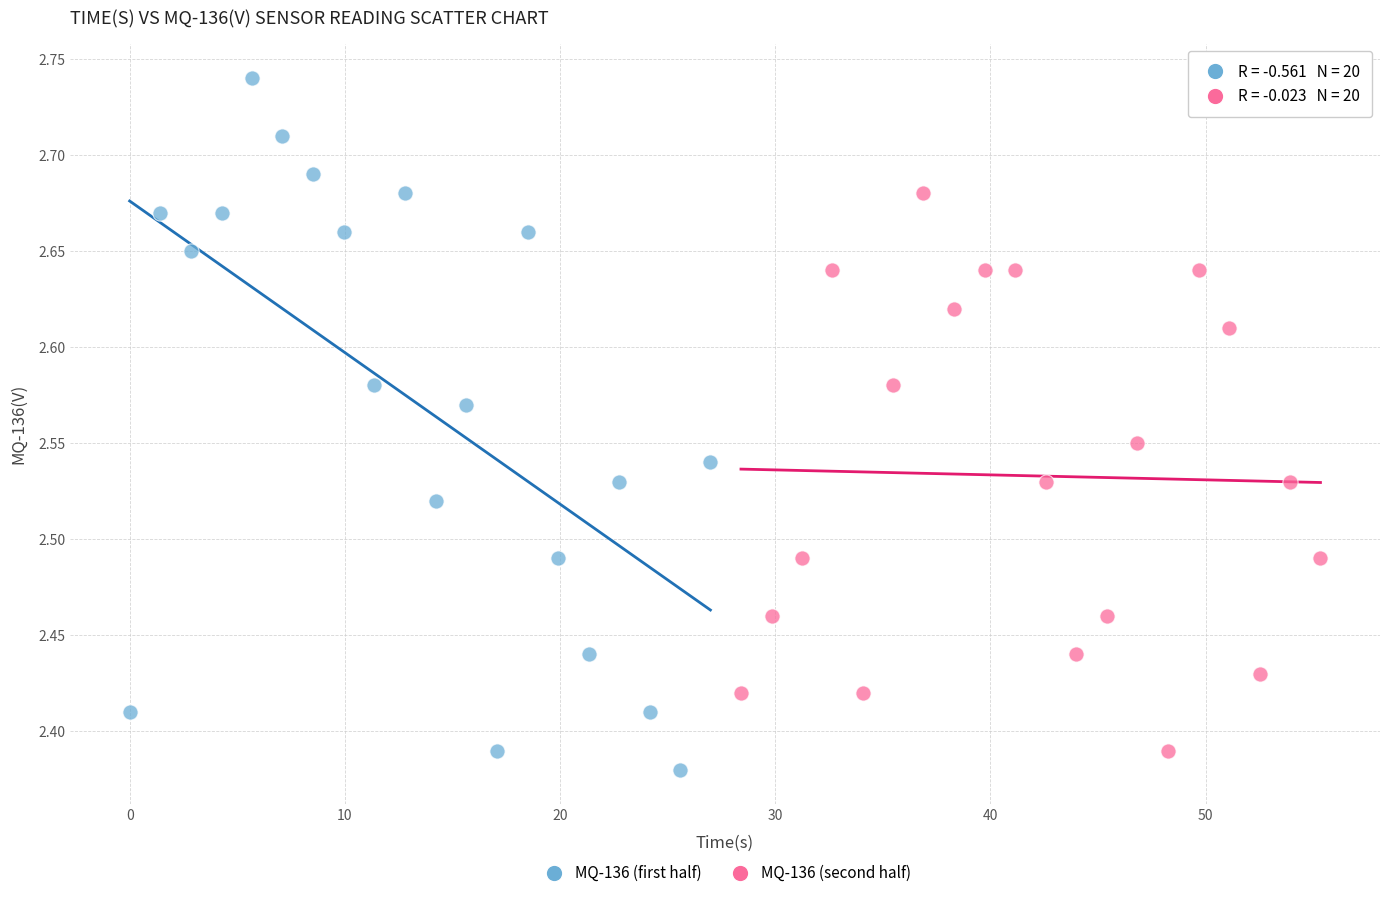

Which series has the largest Y range (max minus min)?

MQ-136 (first half)